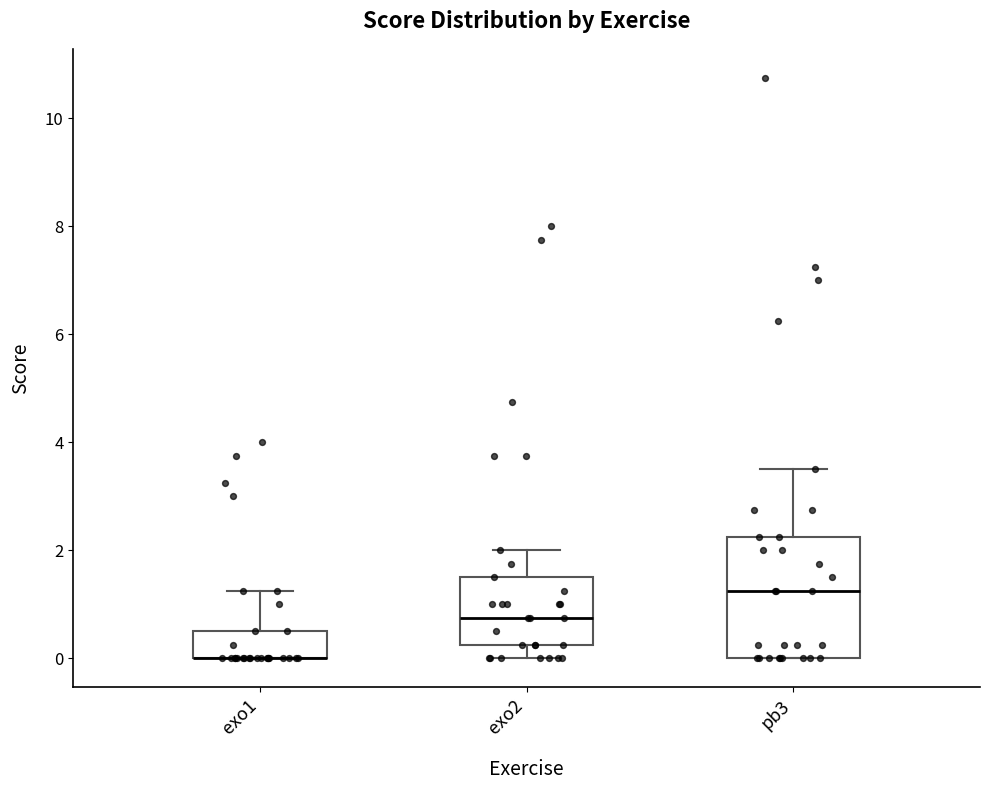

Reading left to right, transcribe this box plot: for each box, give where its median line is, the range the box spans, and where its two whiskers end, as read against the y-axis. The values are not printed on the chart, so give them approximately, as read against the axis.

exo1: median 0.0 (drawn on the box's lower edge), box 0.0 to 0.6, whiskers 0.0 to 1.2
exo2: median 0.8, box 0.2 to 1.6, whiskers 0.0 to 2.0
pb3: median 1.2, box 0.0 to 2.2, whiskers 0.0 to 3.6